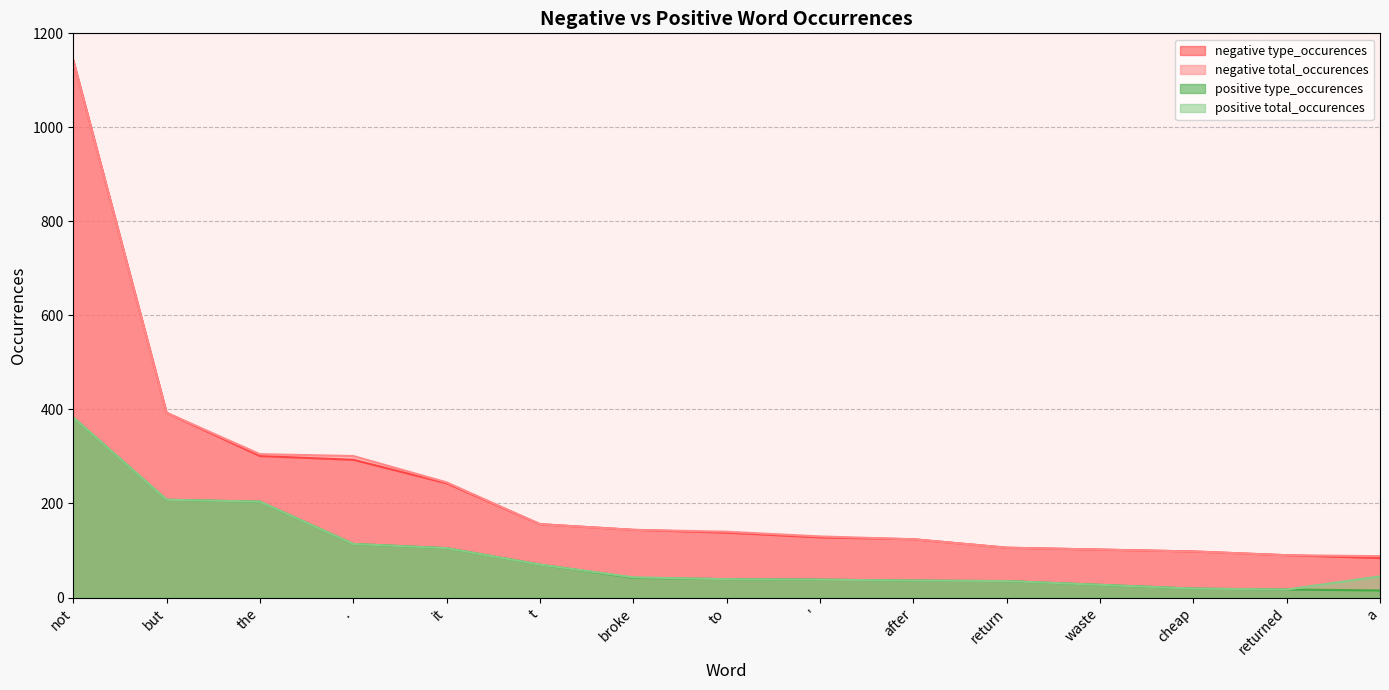

Which series has the largest range (max minus min)?

negative type_occurences